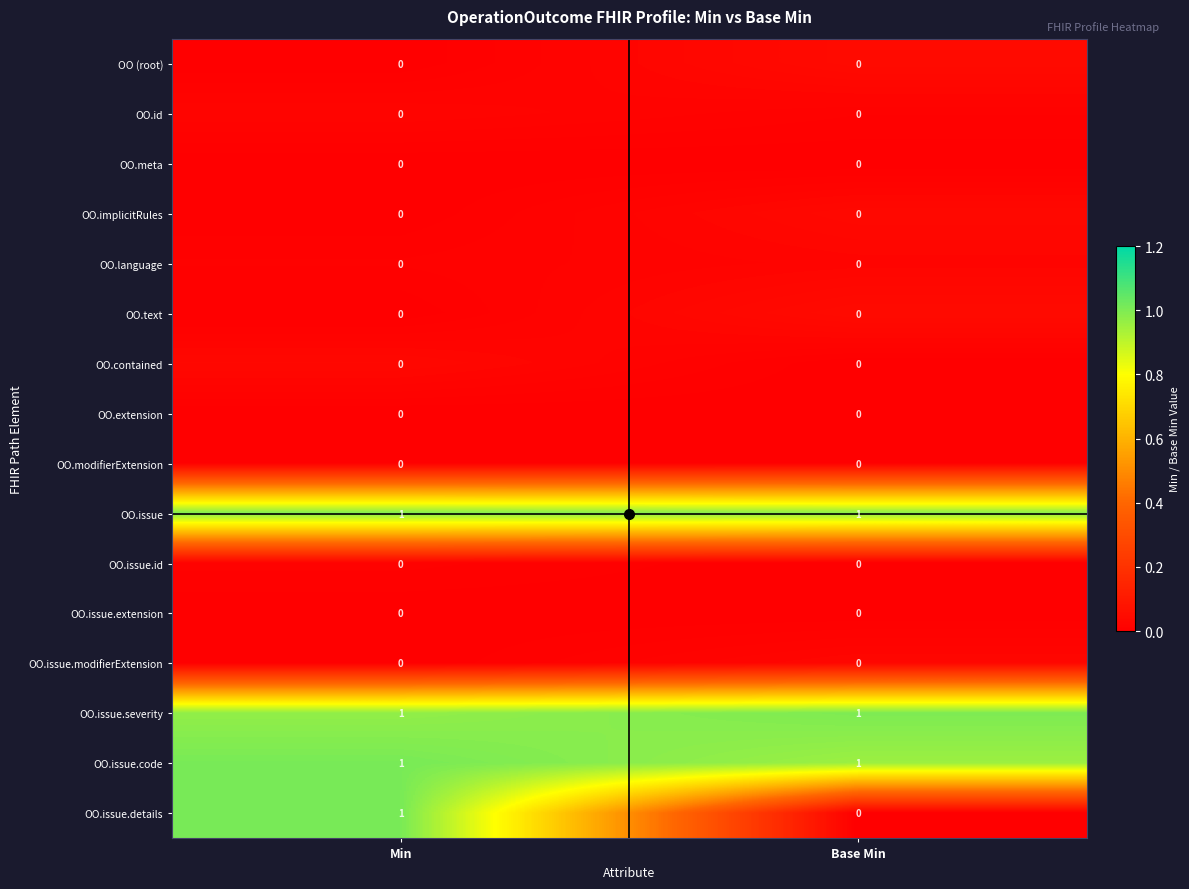

Which series has the largest range (max minus min)?

OO.issue.details